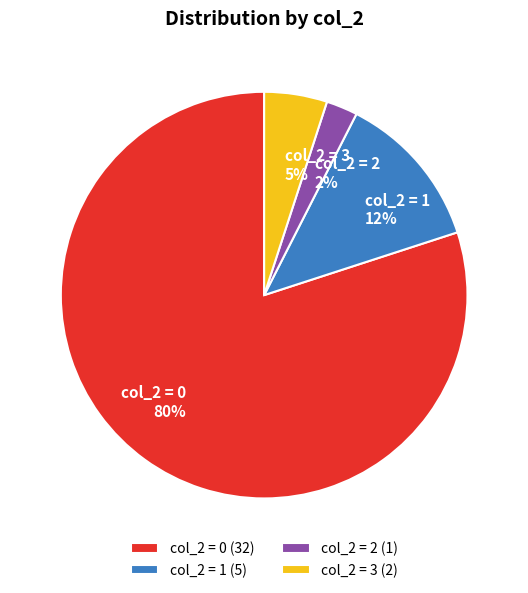

Which has a higher value, col_2 = 1 or col_2 = 0?

col_2 = 0